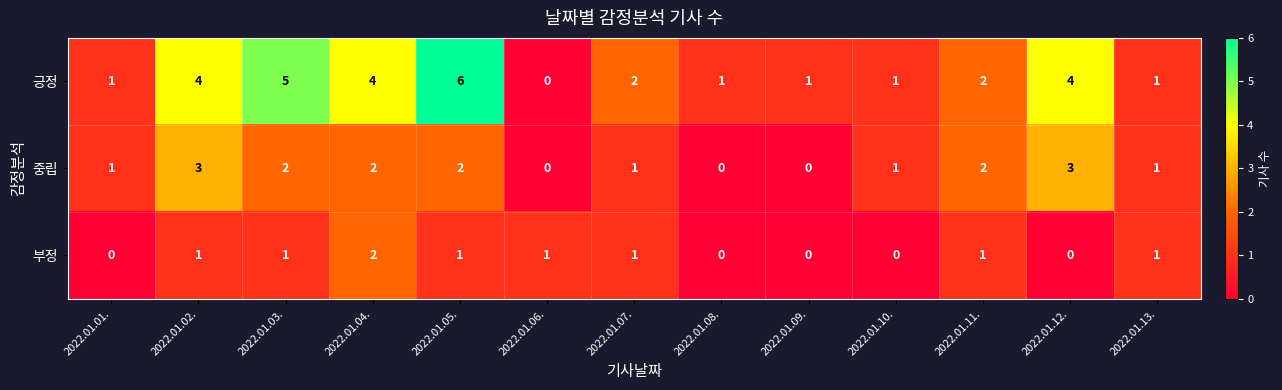

What is the approximate value of 중립 at 2022.01.02.?

3